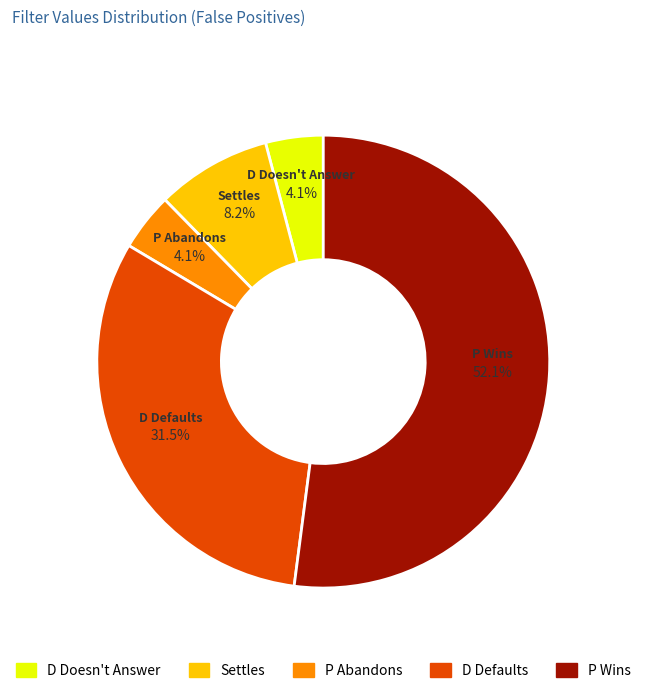

Which category has the biggest portion of the pie?

P Wins